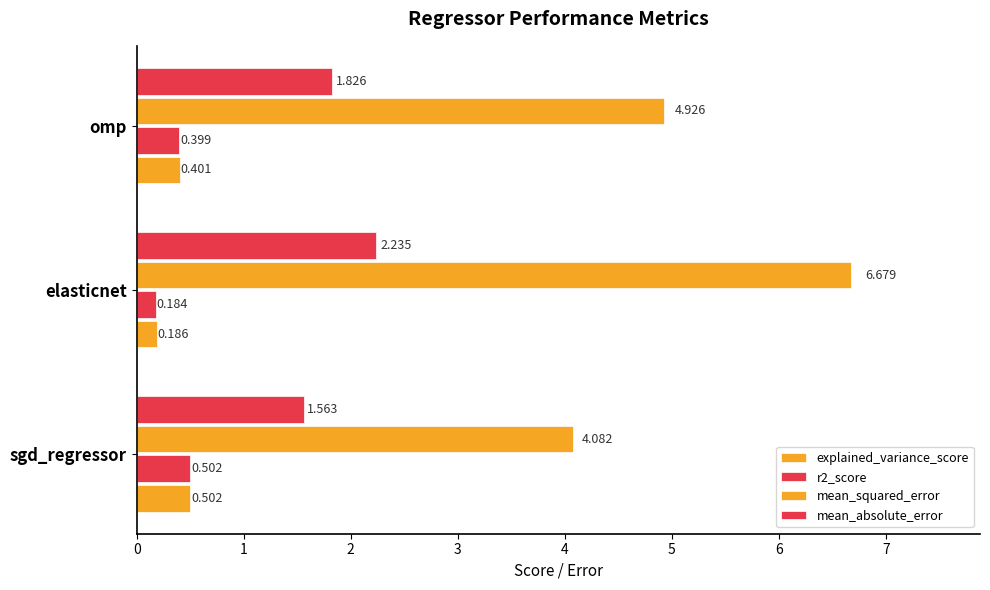

Count the number of data series in this chart.

4